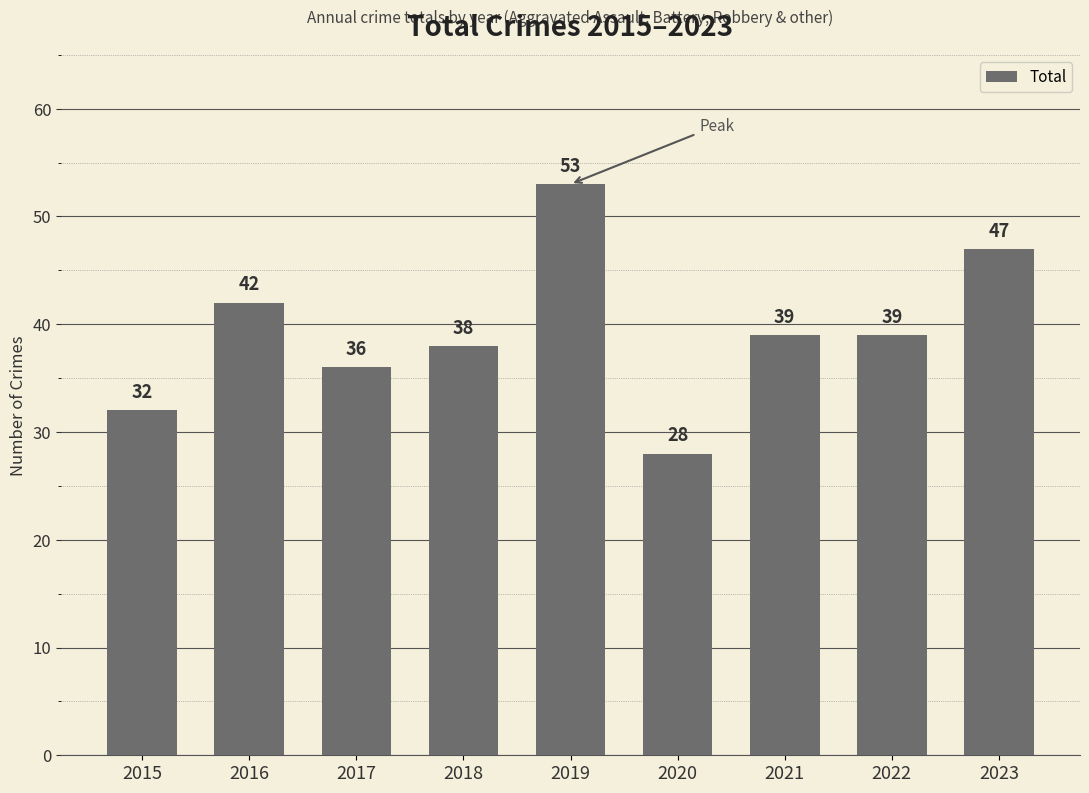

Reading left to right, list all the values displayed in this chart.

2015=32	2016=42	2017=36	2018=38	2019=53	2020=28	2021=39	2022=39	2023=47